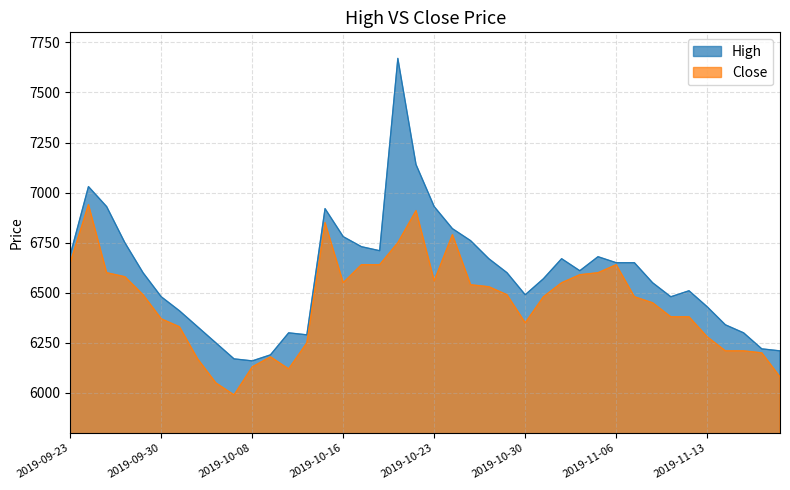

True or false: High and Close intersect in this chart.

False